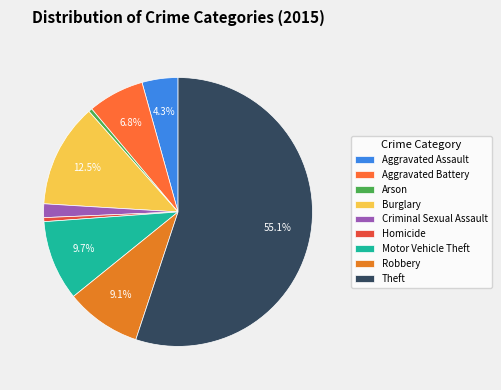

Combined, what portion of the pie is Homicide and Robbery?

9.6%